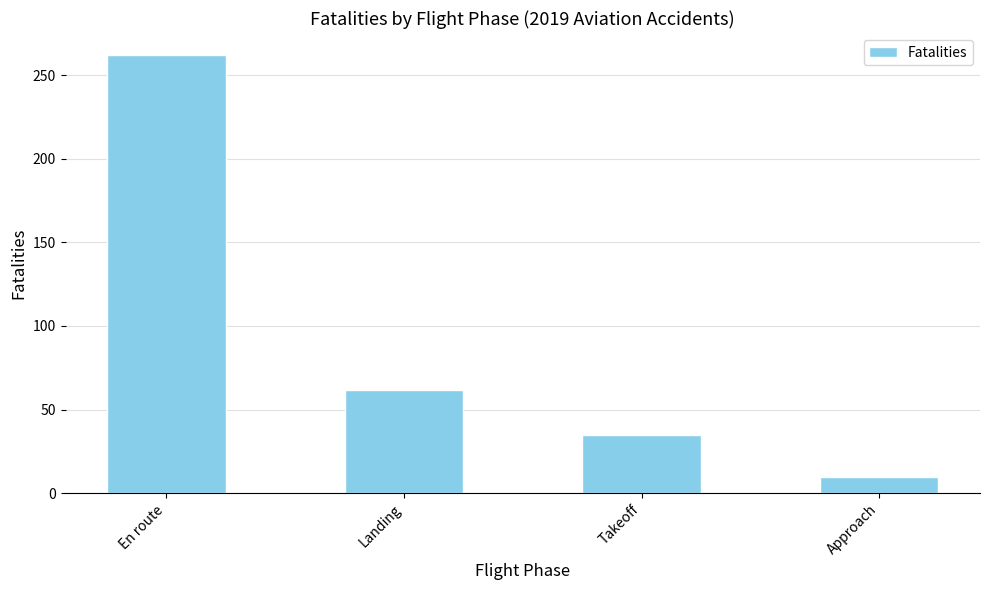

What is the difference between the maximum and minimum values?

252